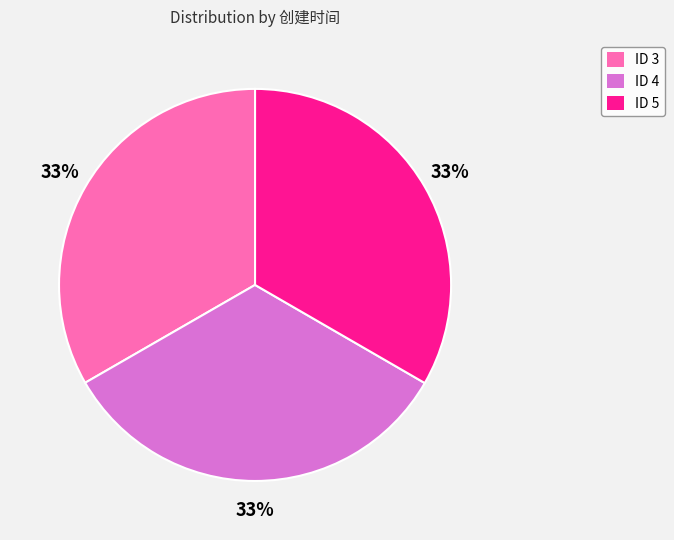

Does ID 5 represent more than half of the total?

No